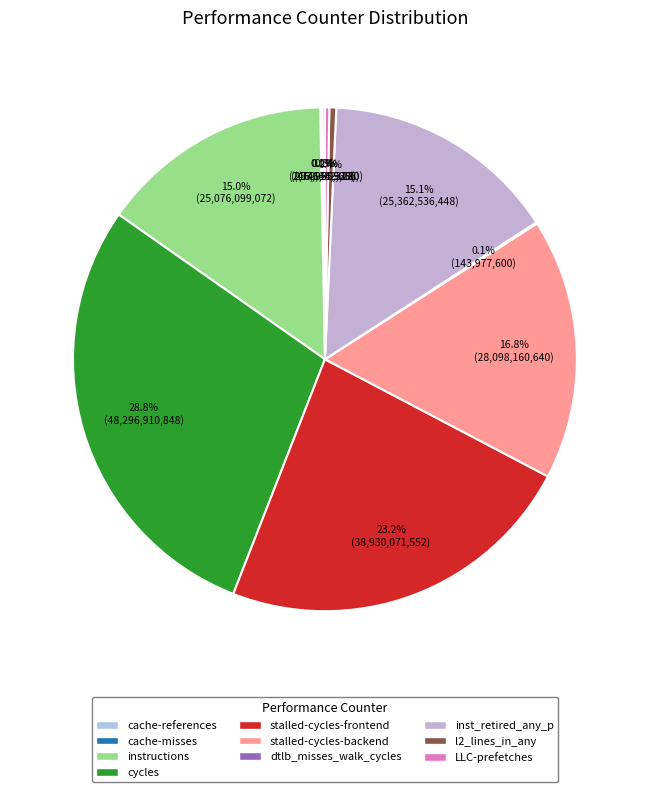

True or false: stalled-cycles-backend accounts for 17% of the total.

True